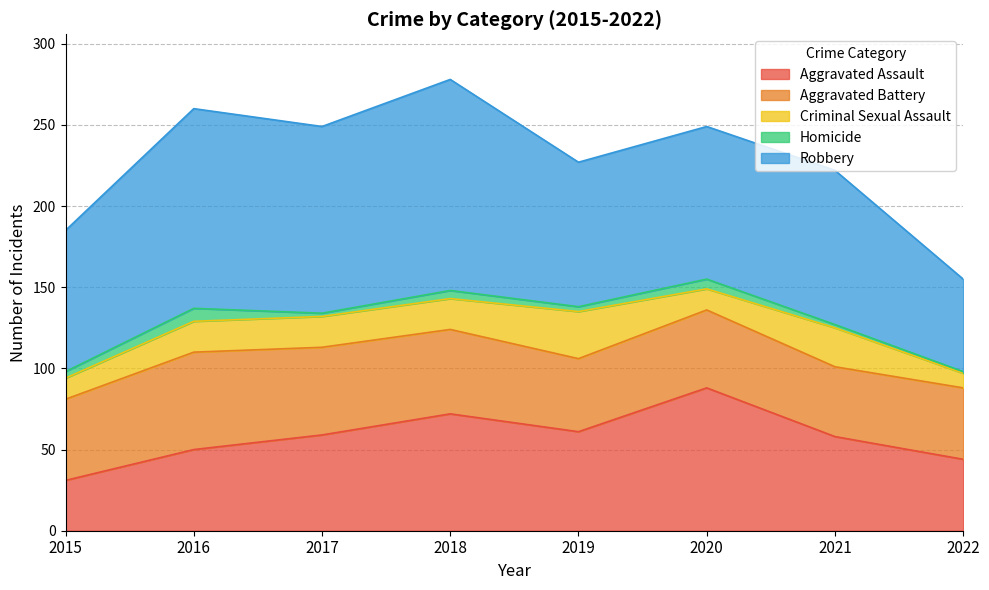

Which category has the lowest value in the Homicide series?

2022